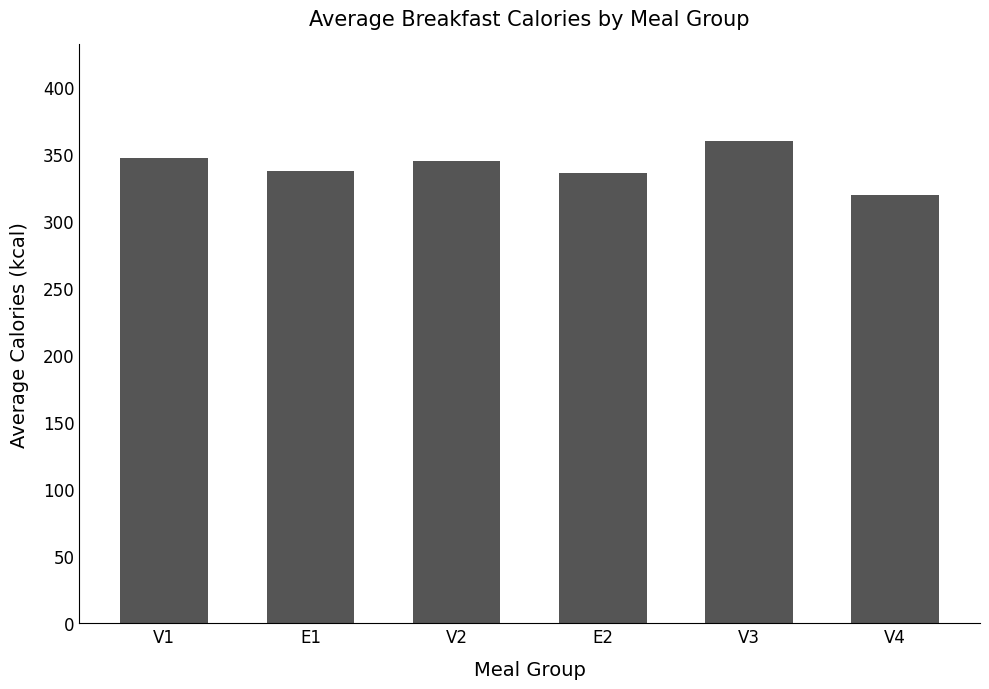

What is the value of the 2nd bar from the left?

337.5